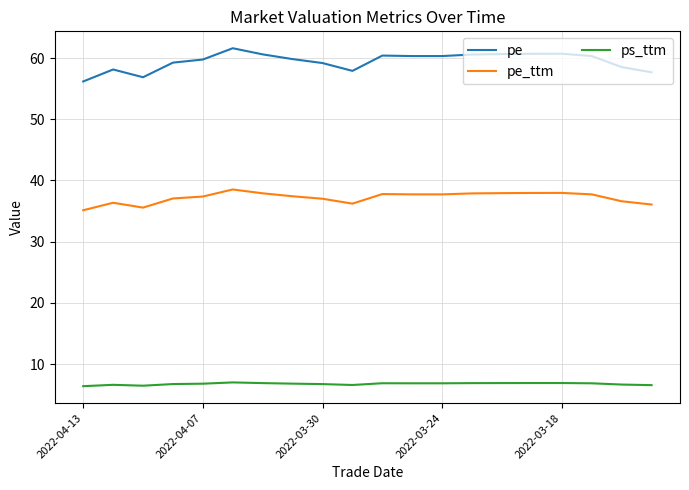

List the series in order of their overall mean, highest first.

pe, pe_ttm, ps_ttm